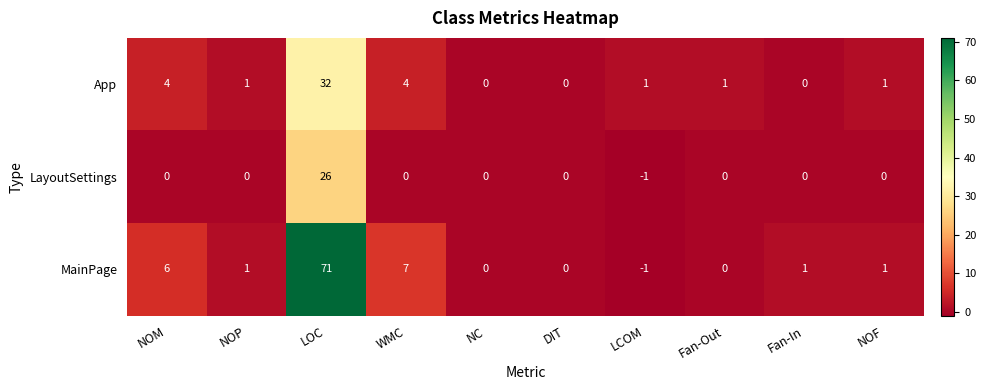

Which series changed the most between NOM and NC?

MainPage